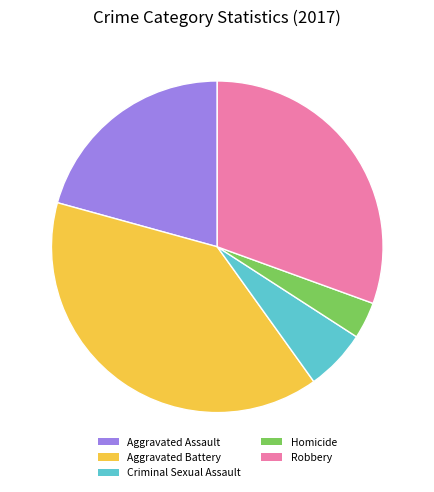

Between Aggravated Battery and Criminal Sexual Assault, which is larger?

Aggravated Battery